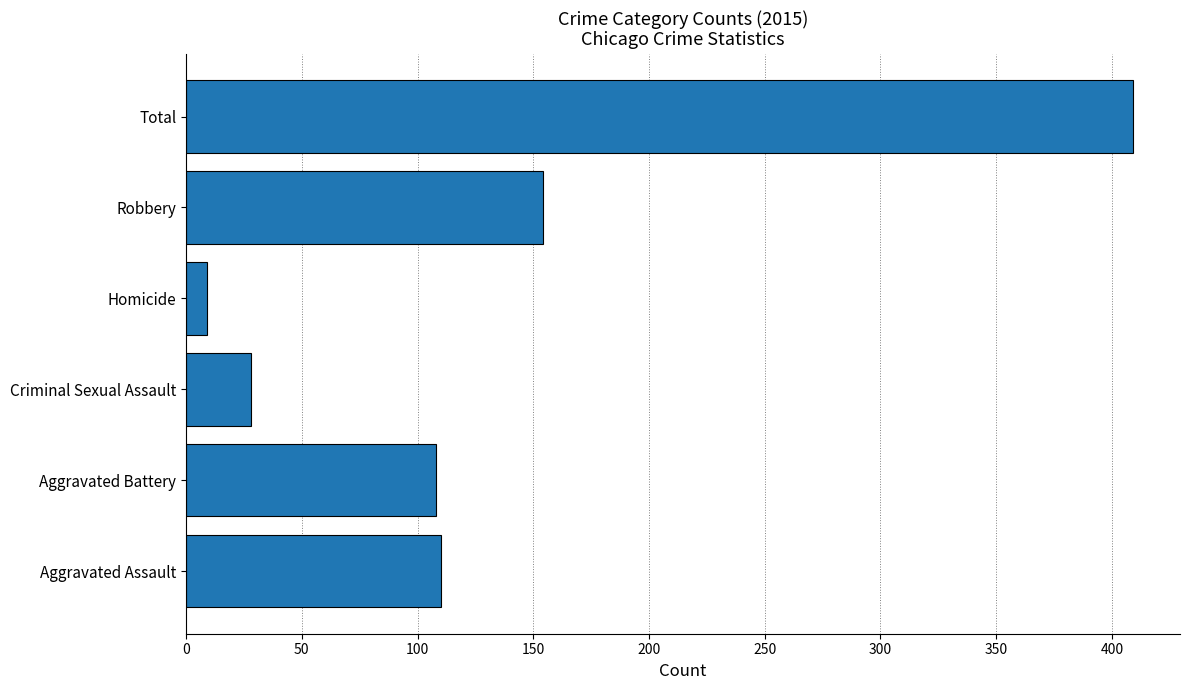

What is the change in value from Aggravated Assault to Criminal Sexual Assault?

-82